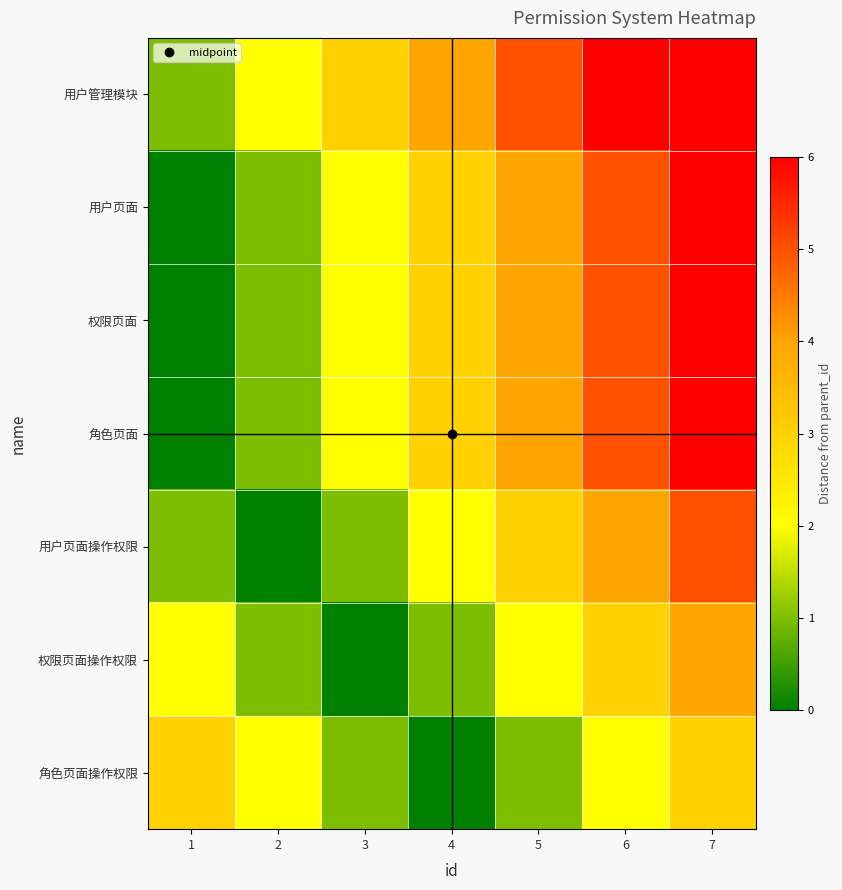

Which has a higher value, 6 or 2?

6